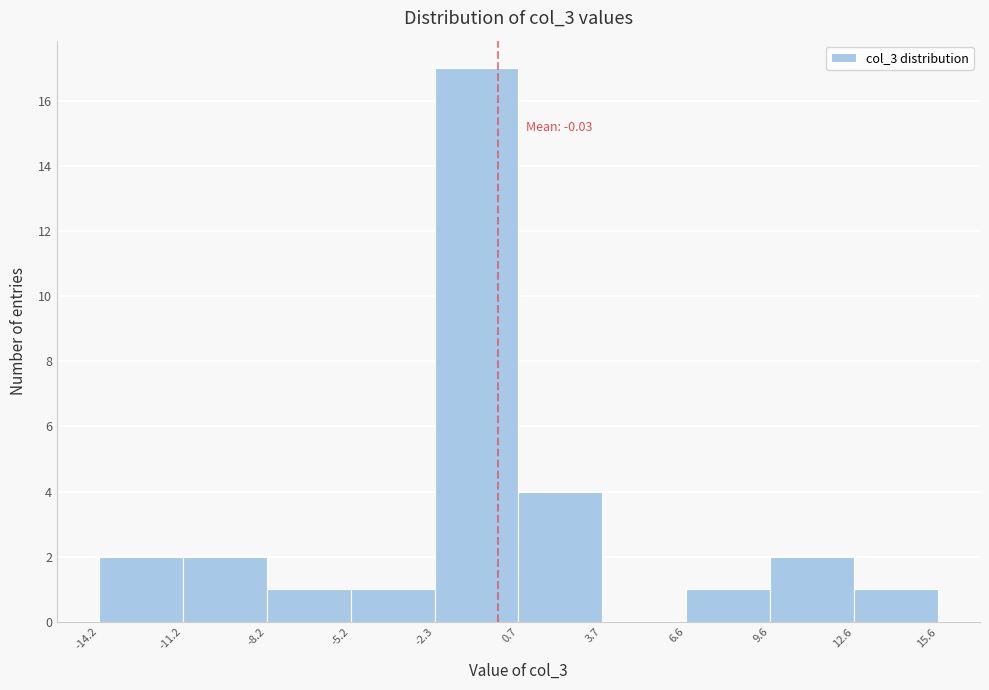

Over which range of the x-axis is the bar tallest?

-2.3 to 0.7